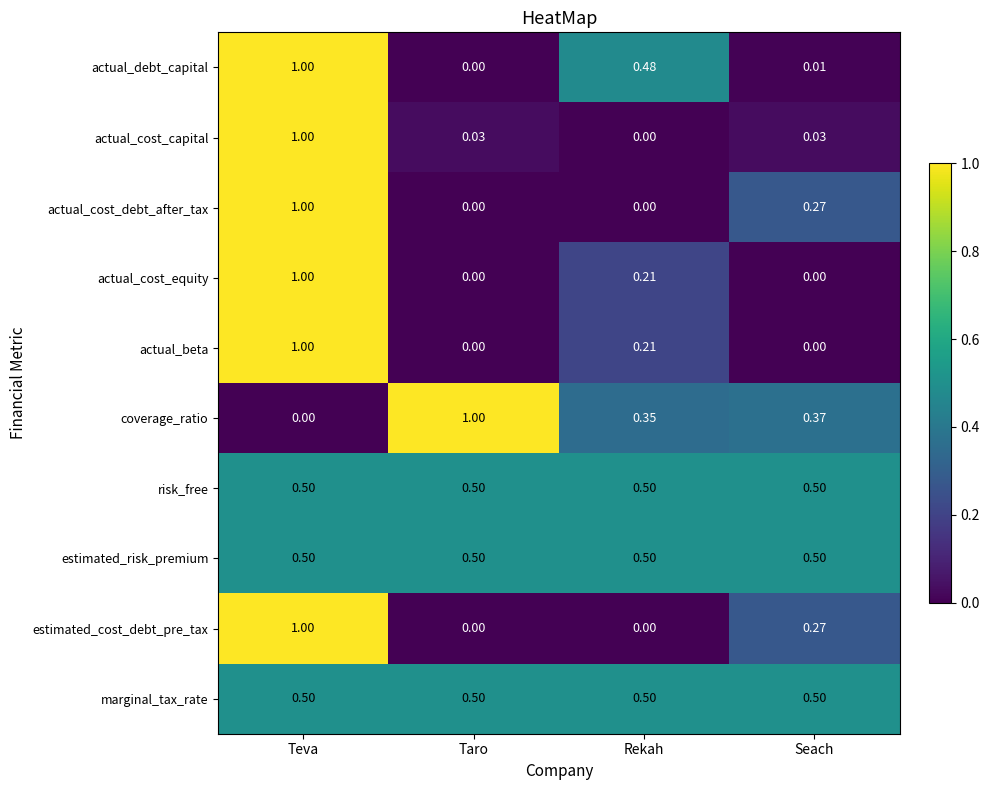

Is the value of estimated_cost_debt_pre_tax at Rekah greater than the value of risk_free at Teva?

No